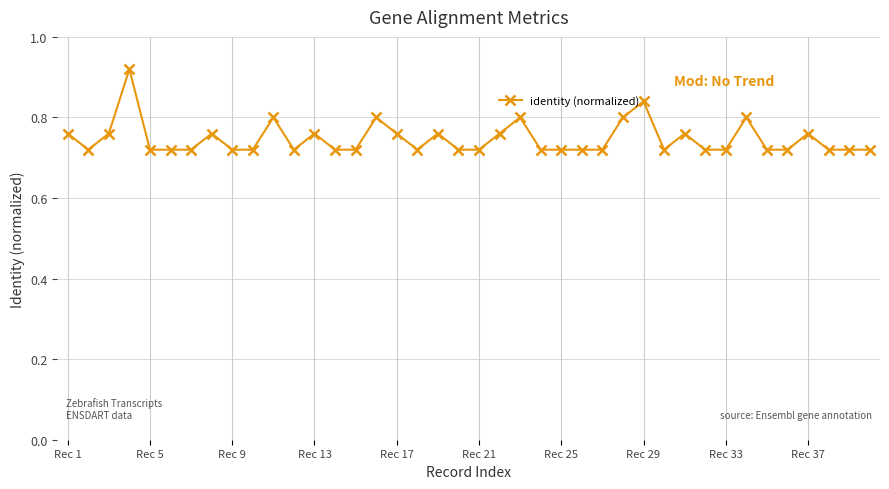

What is the sum of all values?

29.9